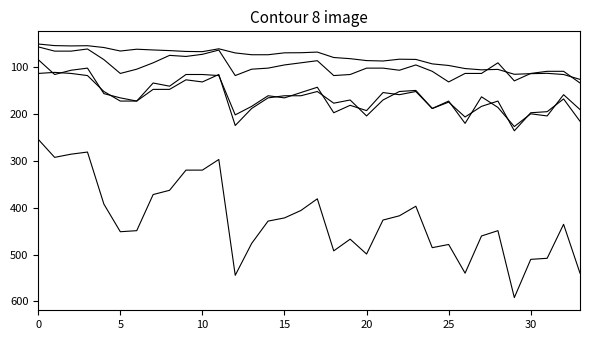

What is the label of the 20th point from the right?

14